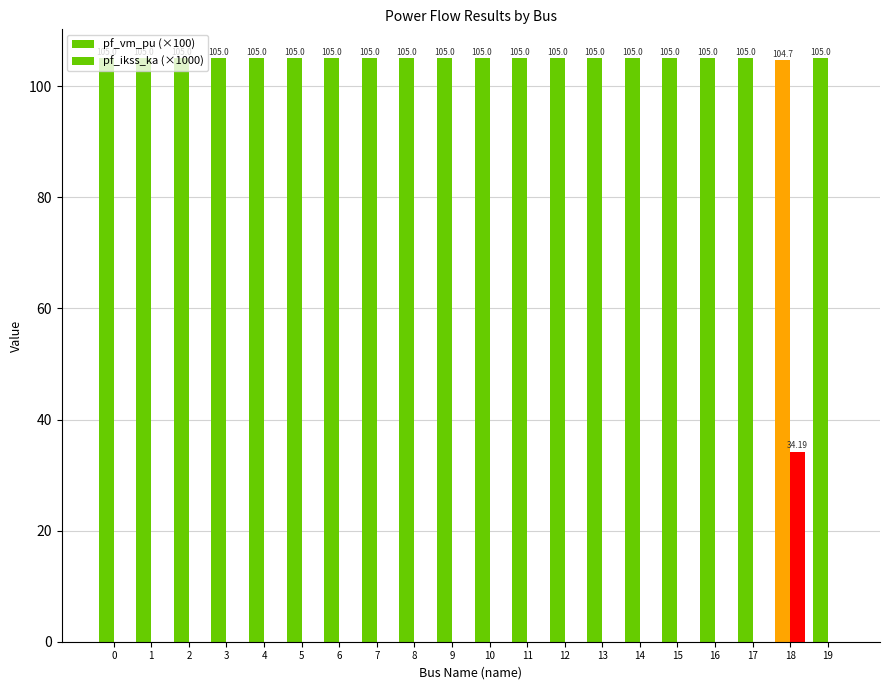

Between 17 and 18, which series saw the biggest shift?

pf_ikss_ka (×1000)